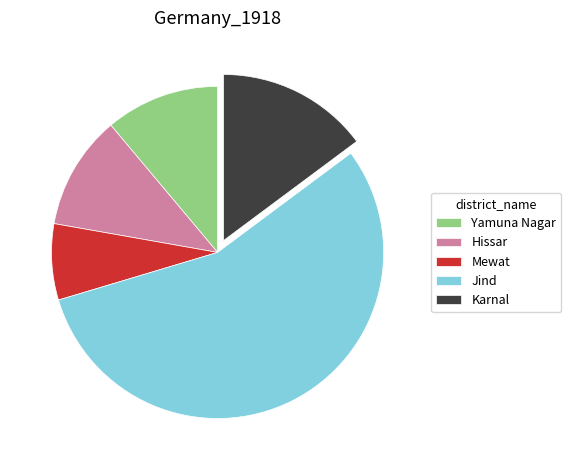

Which has a higher value, Jind or Yamuna Nagar?

Jind